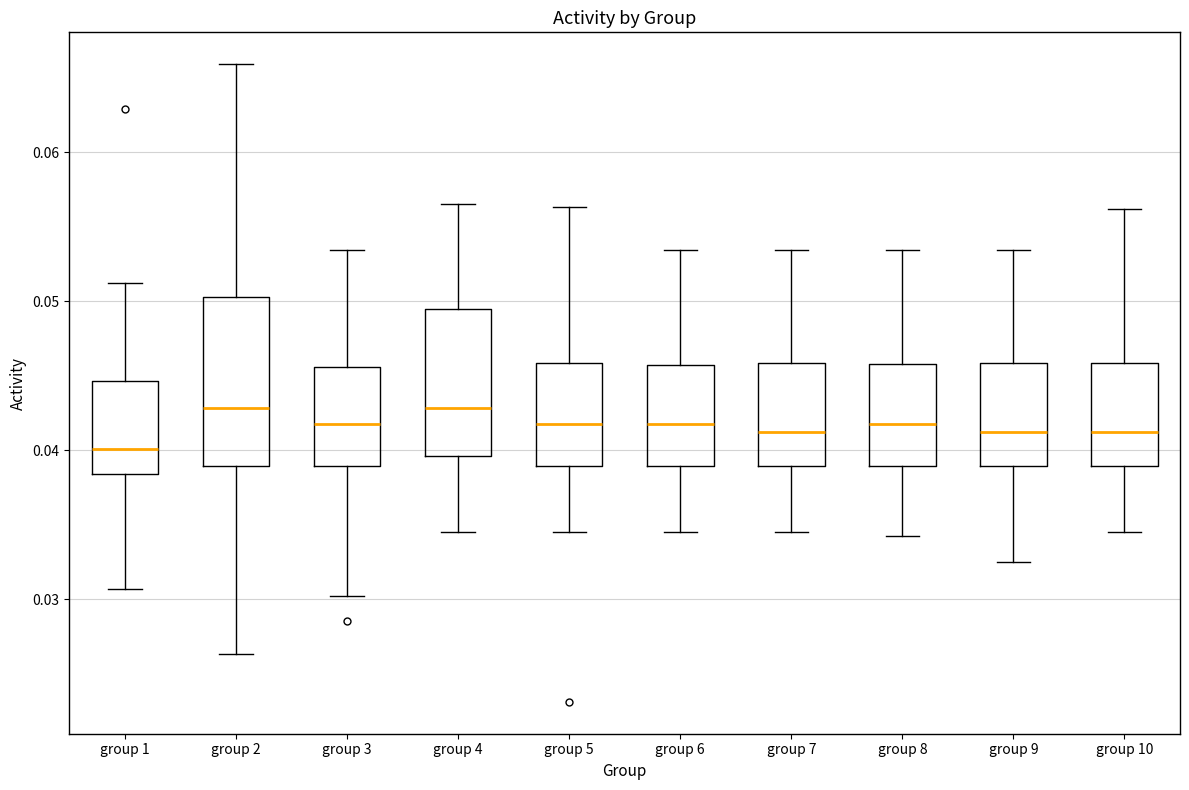

Where is the lower edge of the box for group 7 on the y-axis? The values are not printed on the chart, so give them approximately, as read against the axis.

0.039